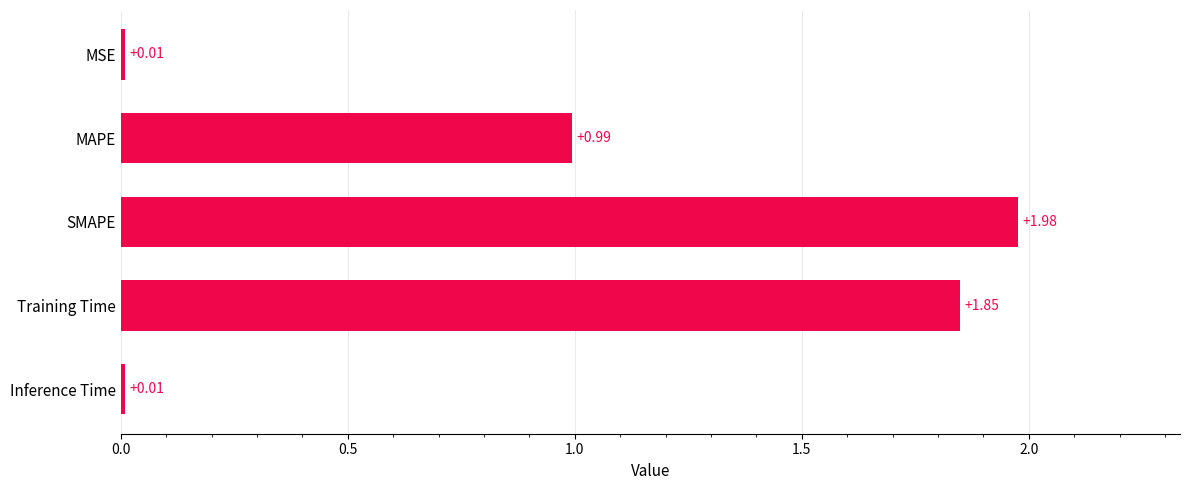

Which label corresponds to the largest value in the chart?

SMAPE